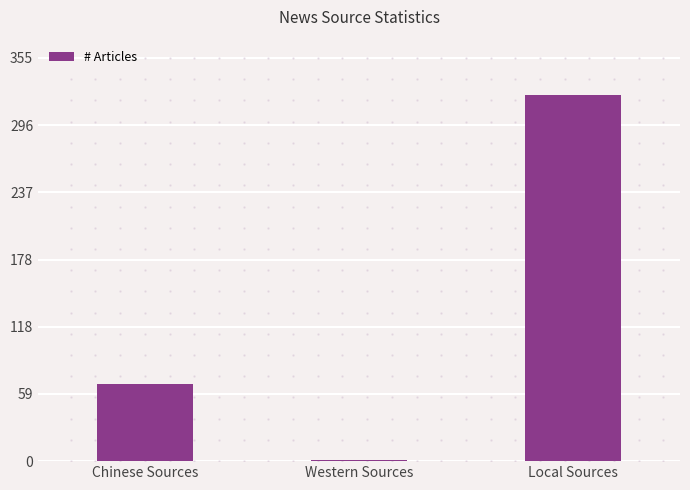

Are the bars grouped side by side (vs. stacked)?

No